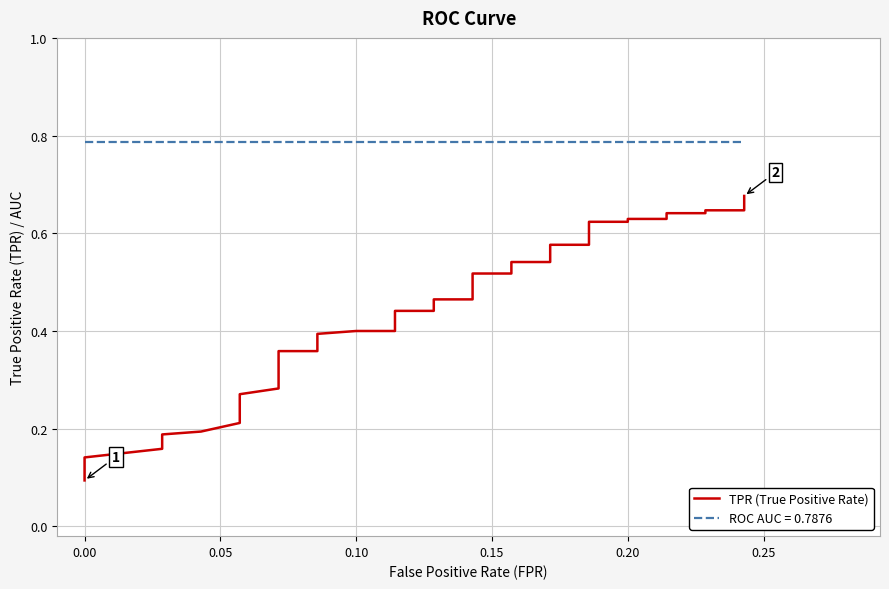

Count the values in the range 0 to 1.

40